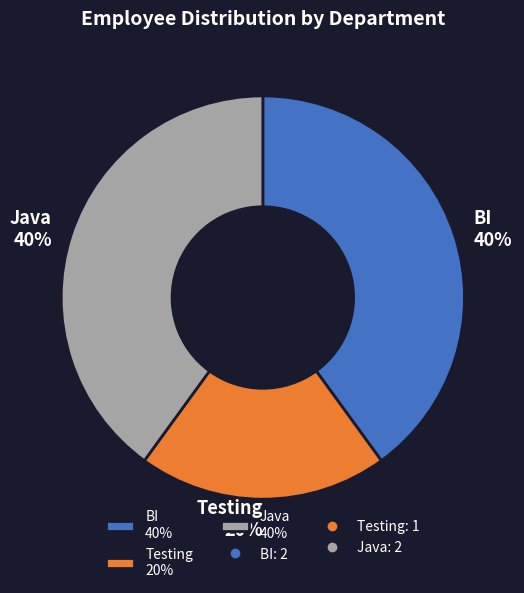

How many slices are in this pie chart?

3